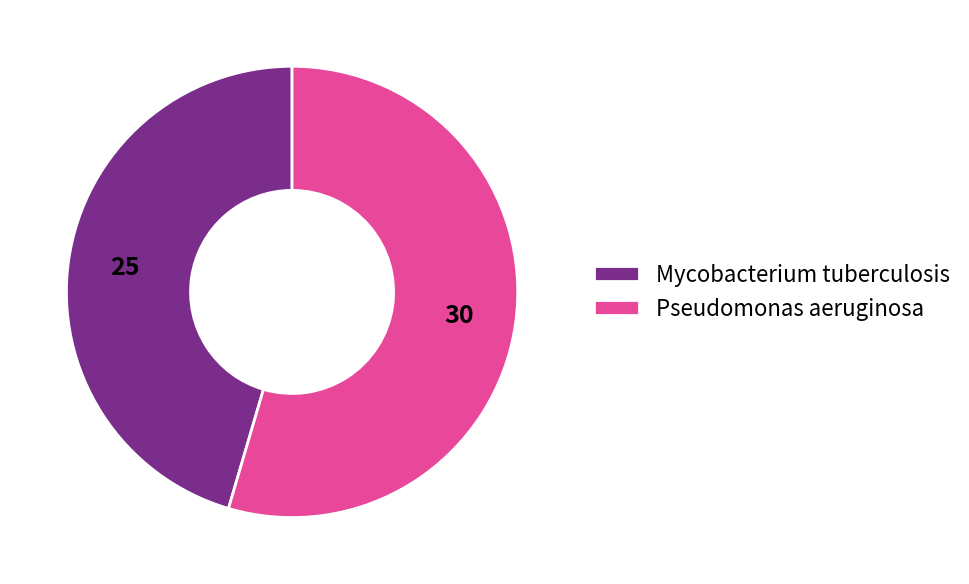

Which slice is the smallest?

Mycobacterium tuberculosis